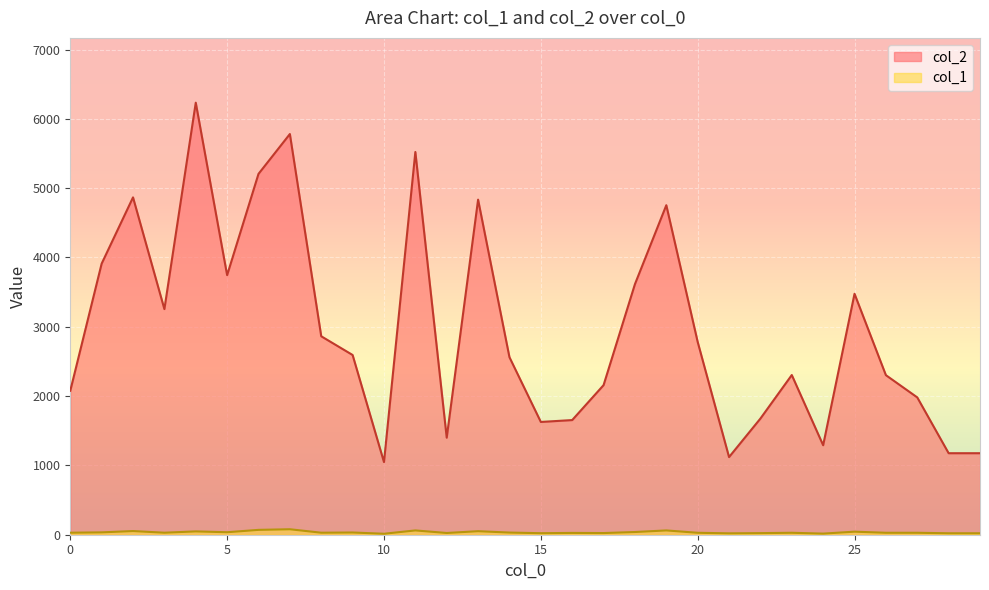

The col_1 series shows 23 at 22. True or false?

True